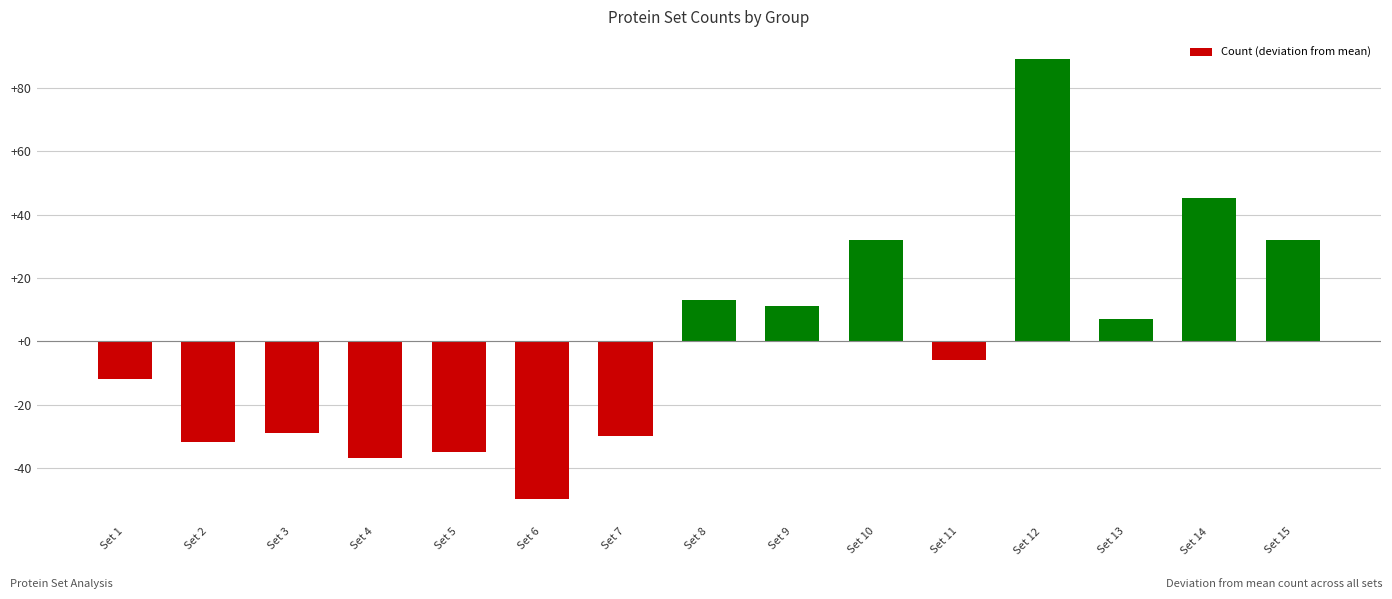

How many data points are less than -5?

8